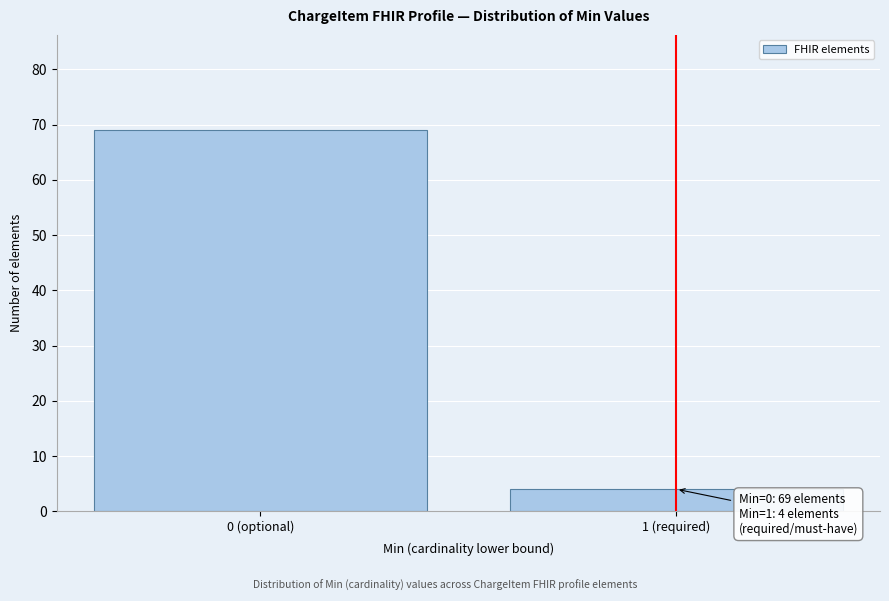

Reading left to right, transcribe all the data shown in this chart.

69	4